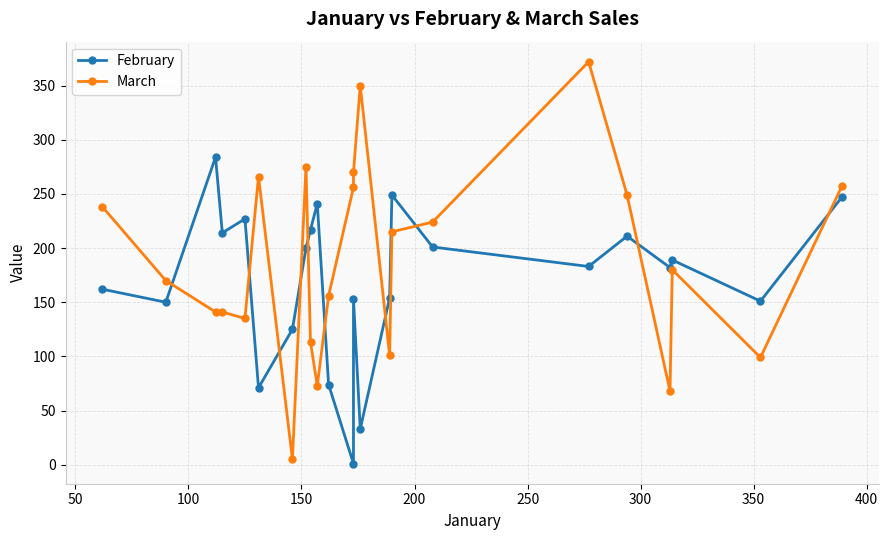

Rank the series by their average value, from lowest to highest.

February, March